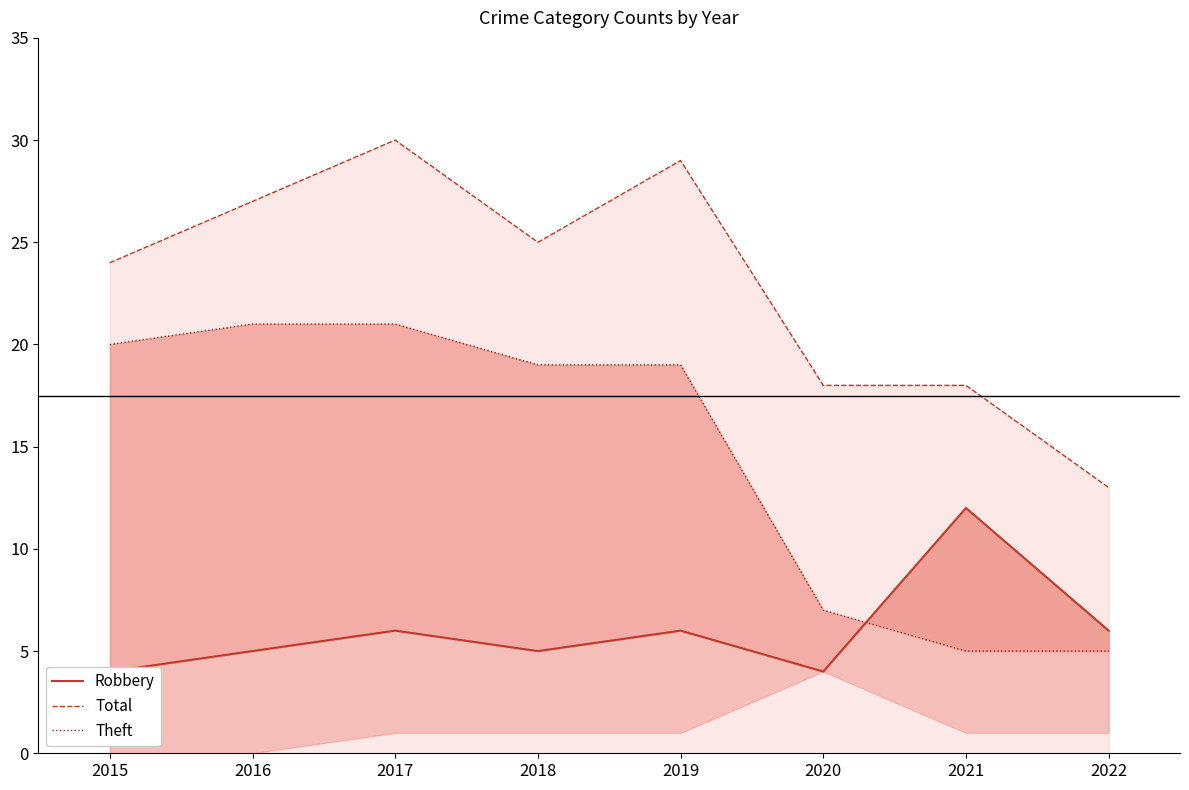

The value of Total at 2017 is 30. True or false?

True